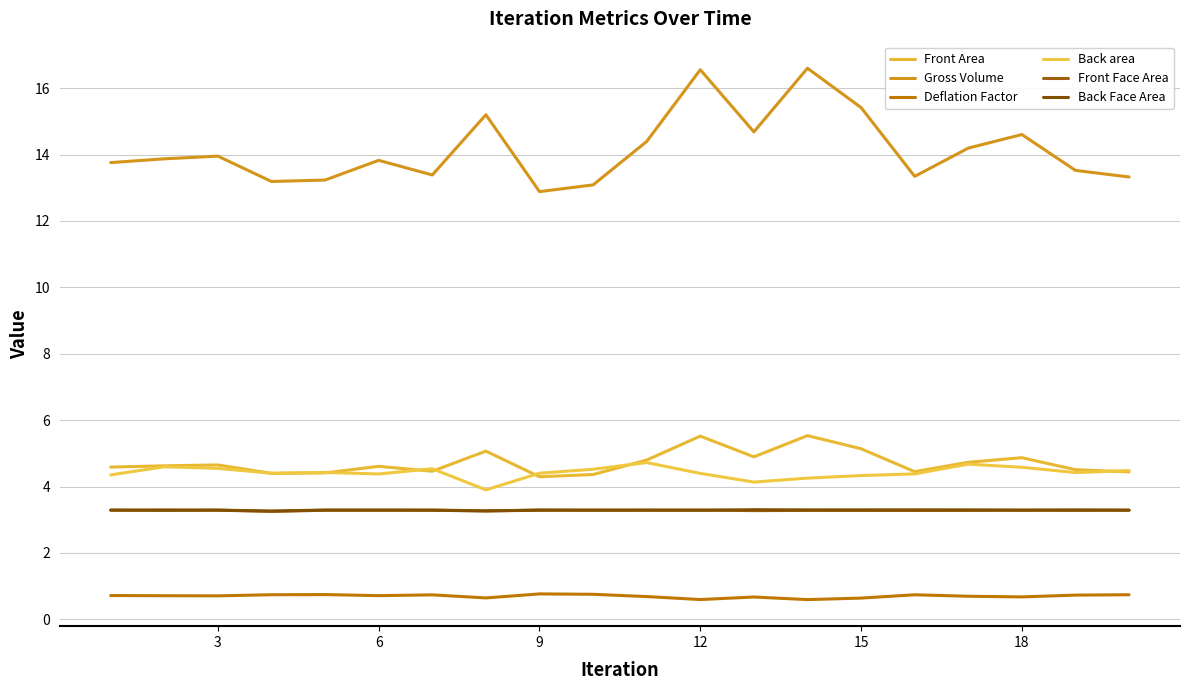

What are all the series names shown in the legend?

Front Area, Gross Volume, Deflation Factor, Back area, Front Face Area, Back Face Area